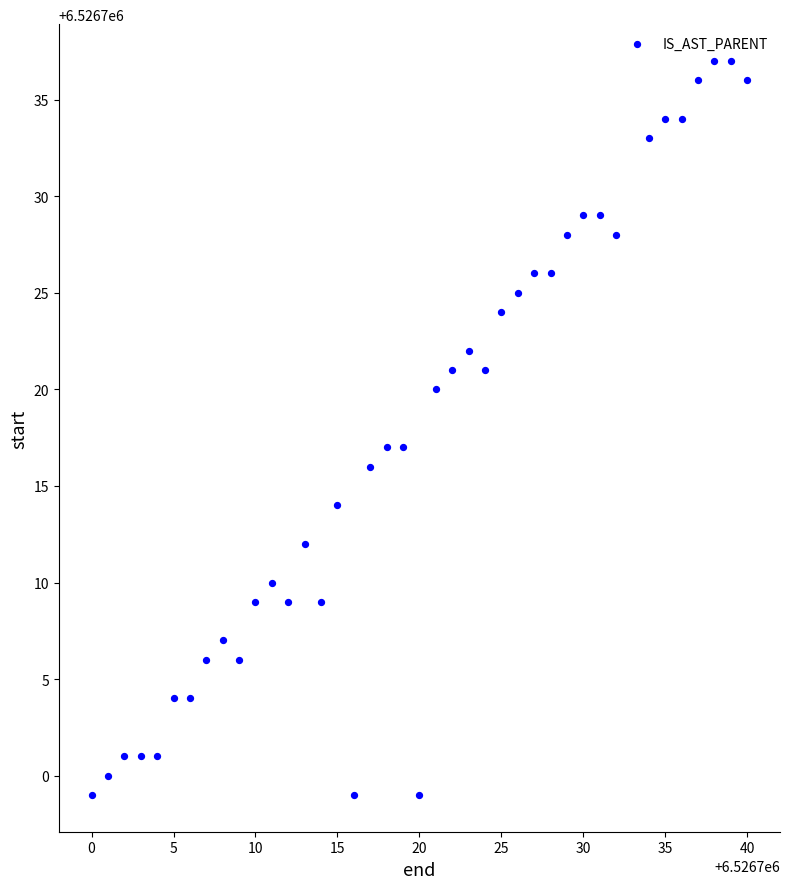

What is the range of Y values (max minus min)?

38